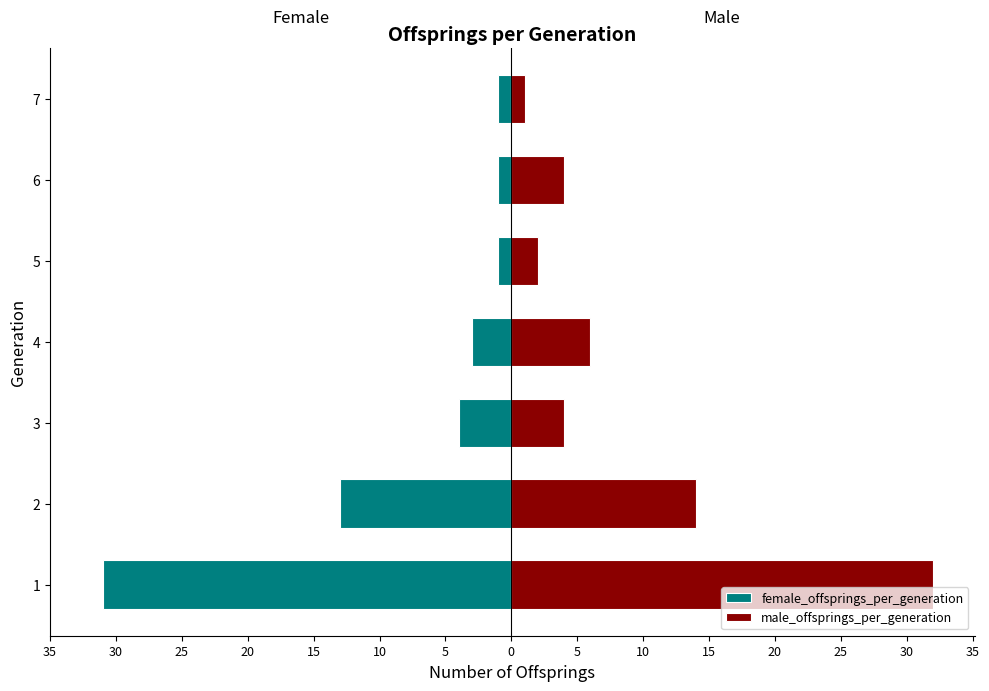

What is the smallest value displayed?

-31